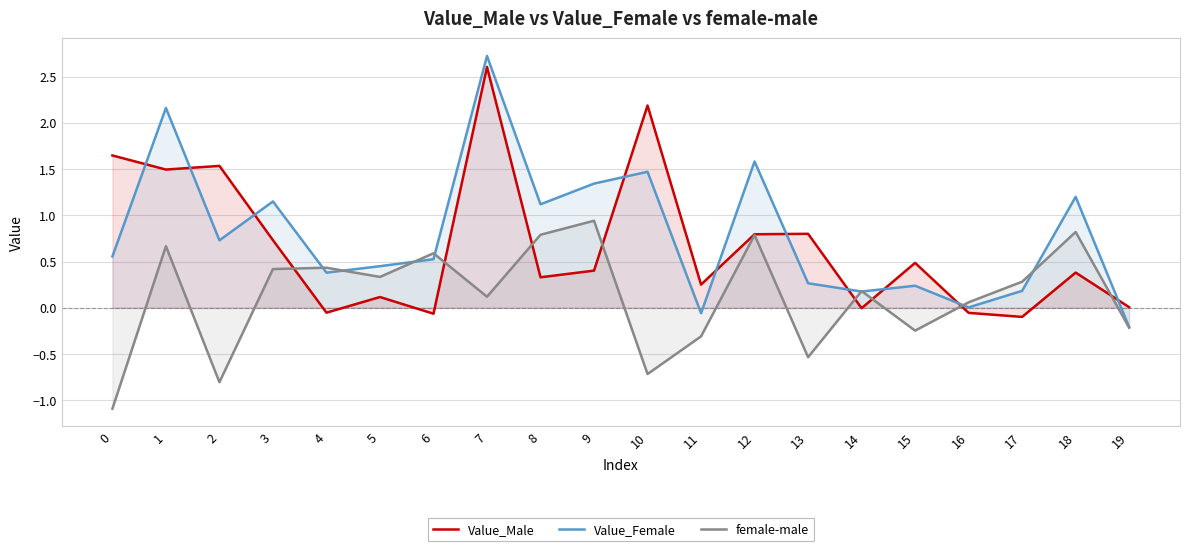

Rank the series at 14 from lowest to highest value.

Value_Male, Value_Female, female-male